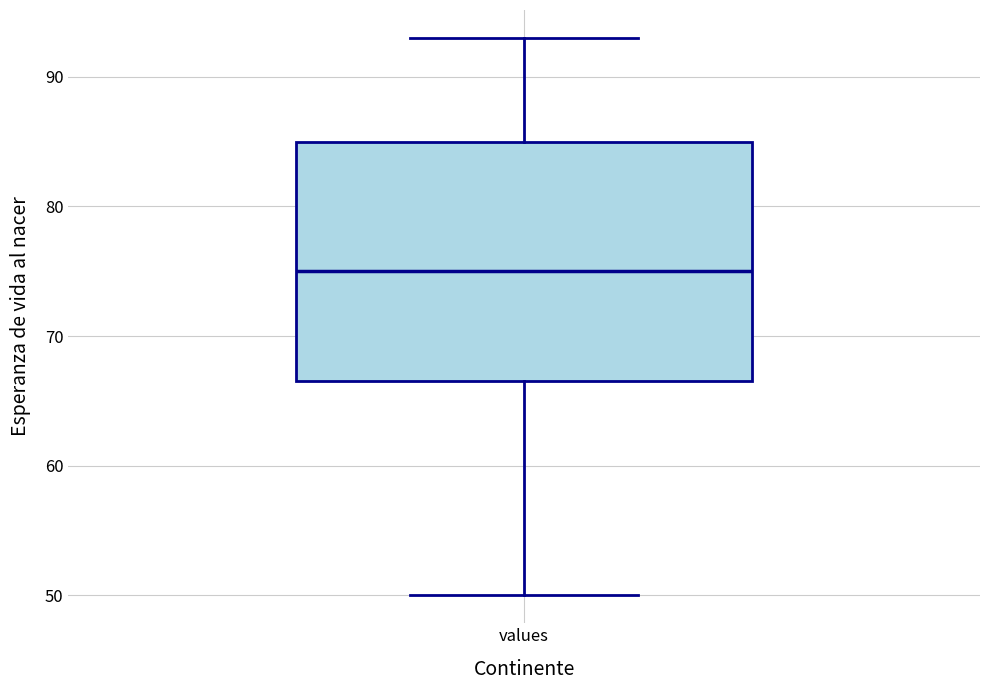

Where is the lower edge of the box for values on the y-axis? The values are not printed on the chart, so give them approximately, as read against the axis.

67